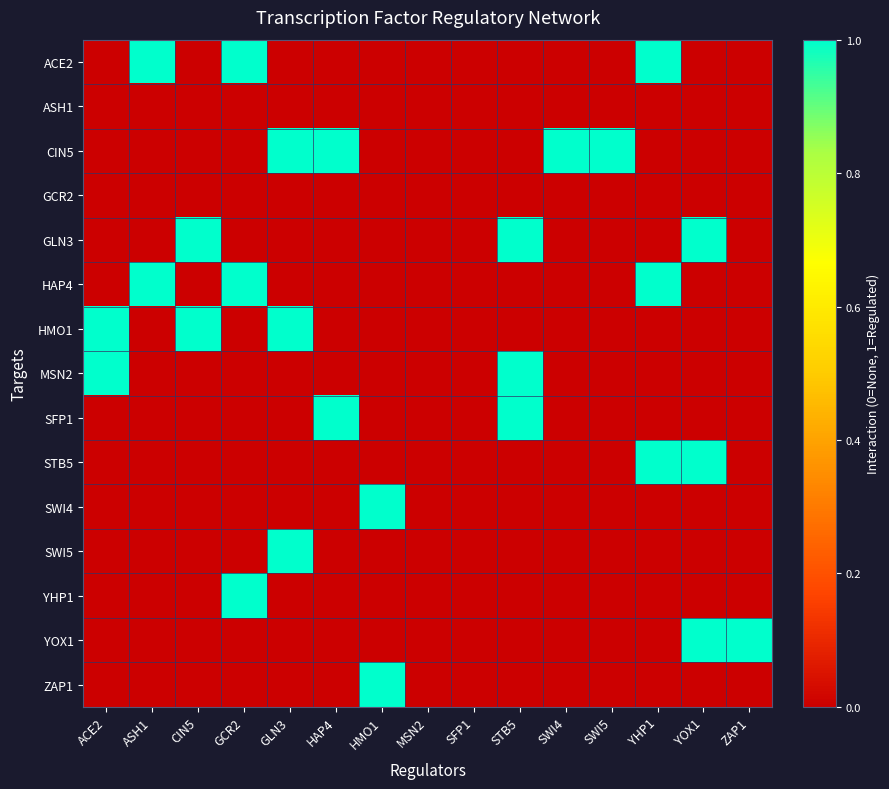

Which series has the largest total across all categories?

CIN5